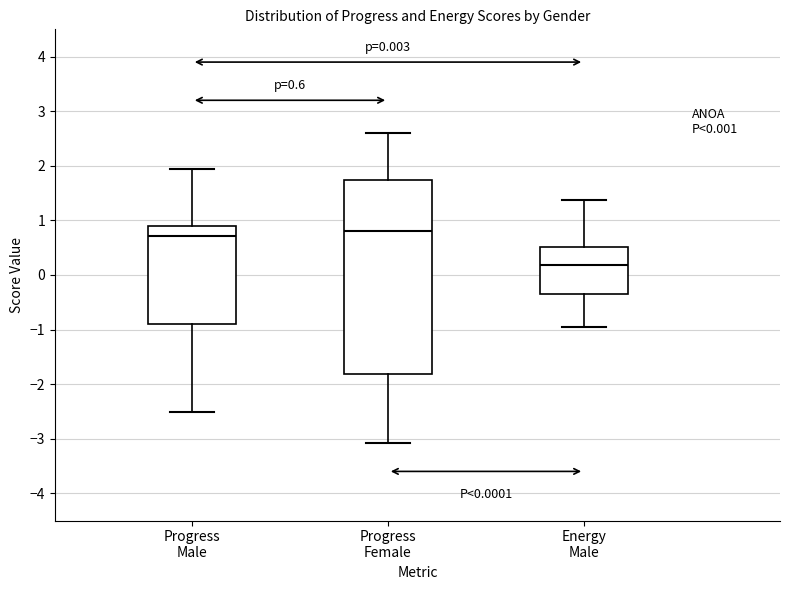

Comparing the boxes themselves (not the whiskers), which one is the tallest?

Progress Female